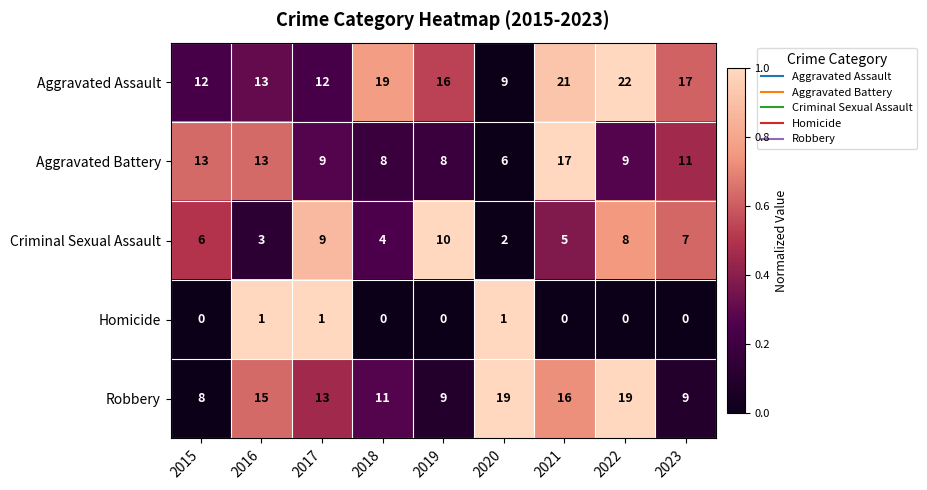

What is the difference between the second highest and minimum values in the Criminal Sexual Assault series?

7